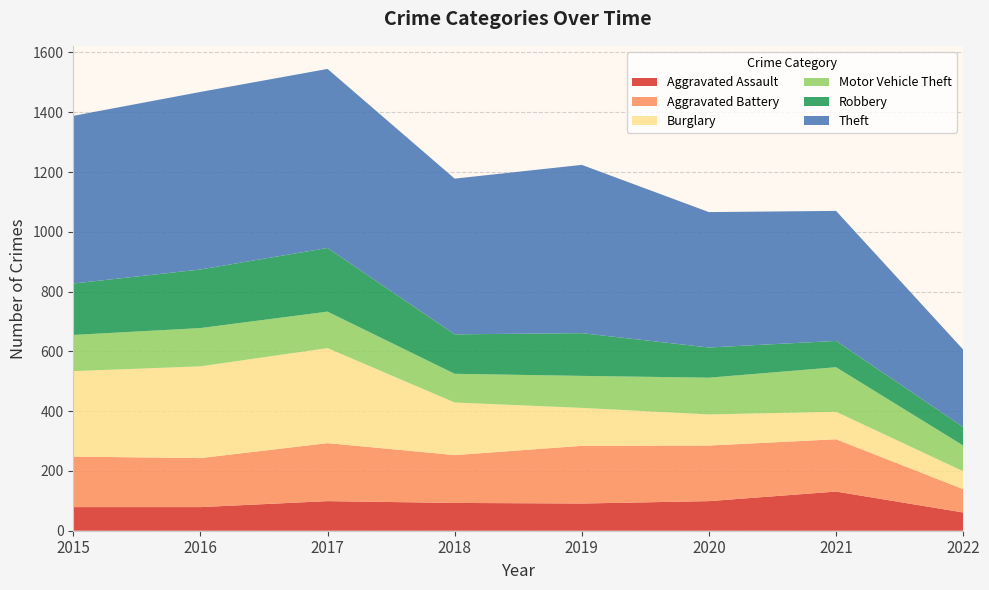

Reading left to right, what are all the values shown in this chart?

Aggravated Assault: 79	79	99	93	91	99	131	61
Aggravated Battery: 169	164	194	160	193	186	175	78
Burglary: 286	307	318	176	127	104	92	60
Motor Vehicle Theft: 121	128	122	96	107	123	149	86
Robbery: 172	196	213	132	143	101	88	62
Theft: 561	594	599	521	563	453	435	259